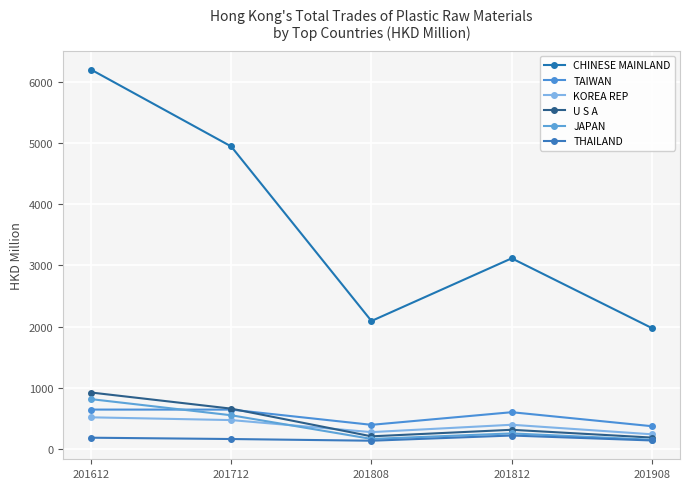

Which series has the largest total across all categories?

CHINESE MAINLAND